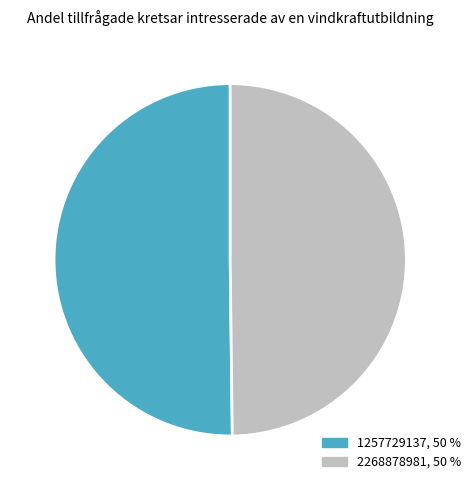

Approximately how many times larger is the value at 1257729137, 50 % compared to 2268878981, 50 %?

1.0